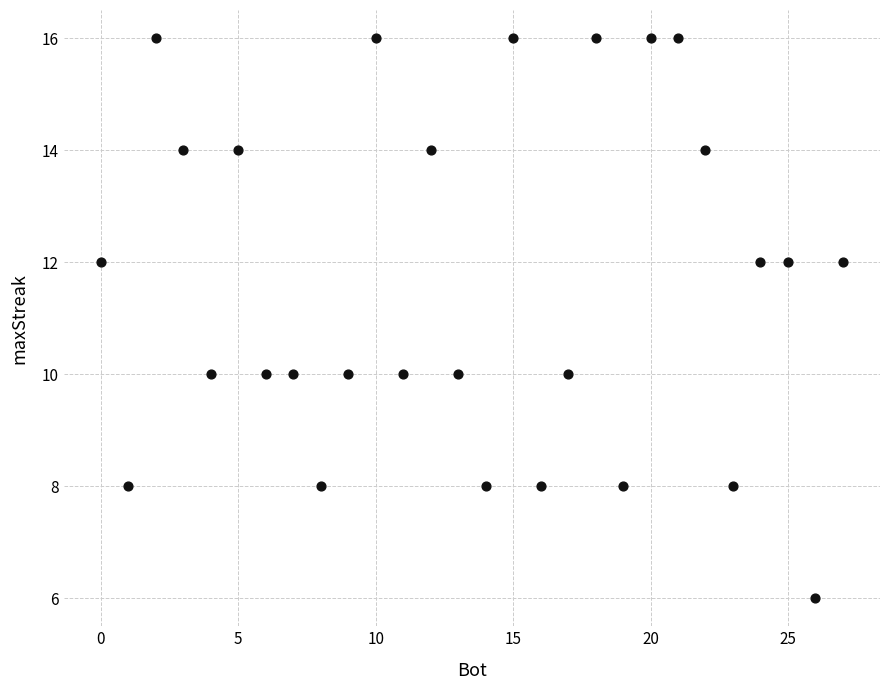

What is the range of Y values (max minus min)?

10